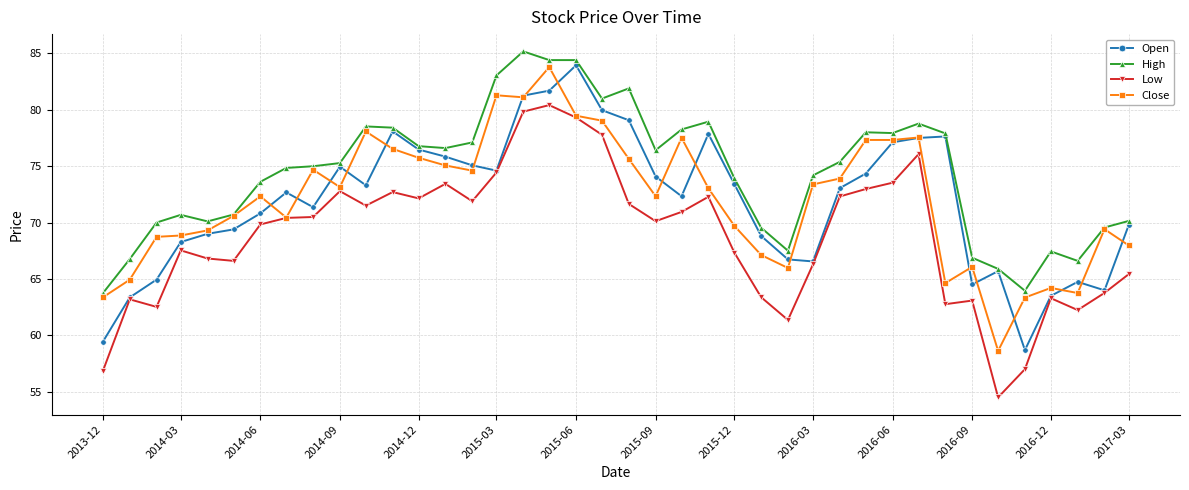

Which series has the largest total across all categories?

High